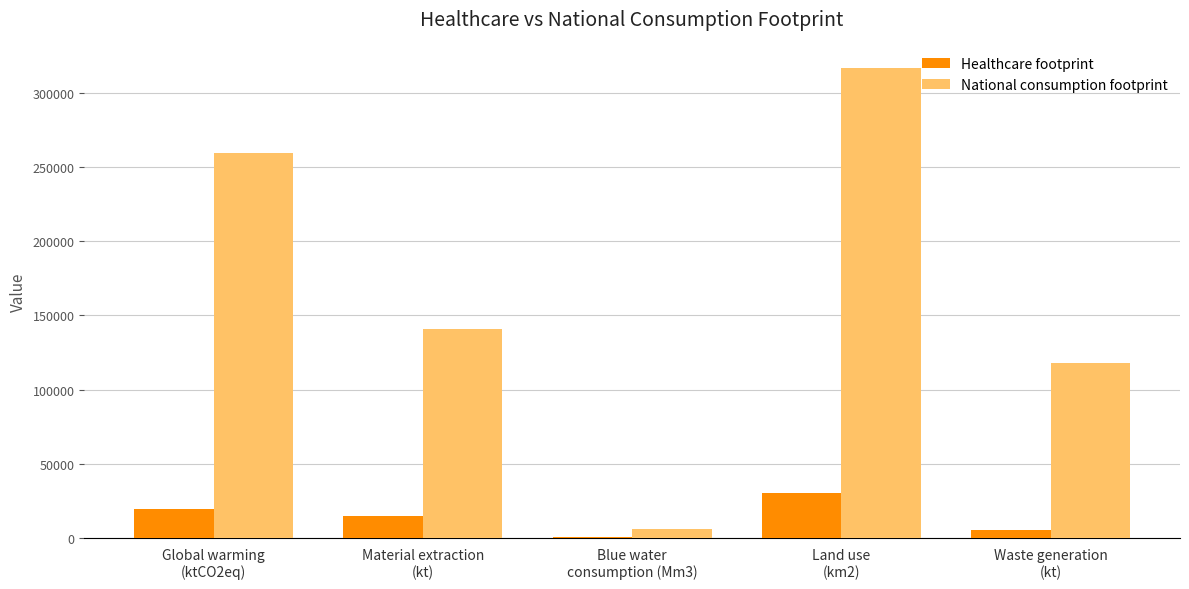

At which category is the sum across all series the highest?

Land use
(km2)